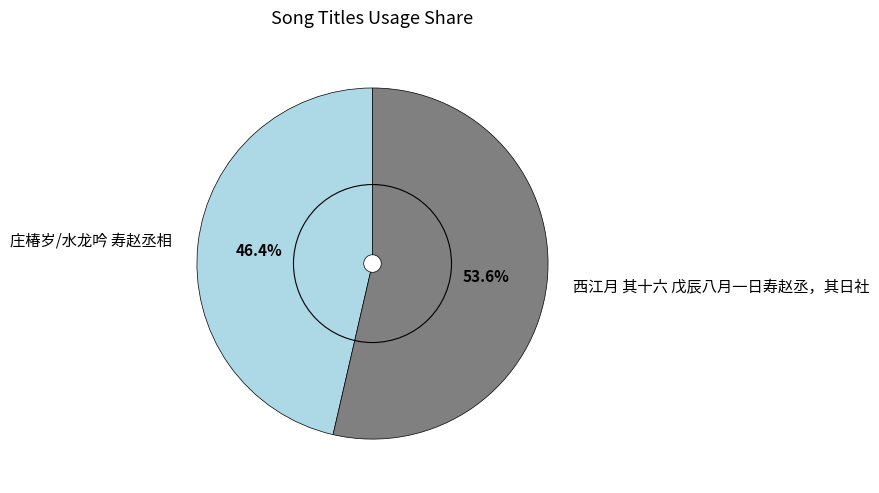

Which has a higher value, 庄椿岁/水龙吟 寿赵丞相 or 西江月 其十六 戊辰八月一日寿赵丞，其日社?

西江月 其十六 戊辰八月一日寿赵丞，其日社